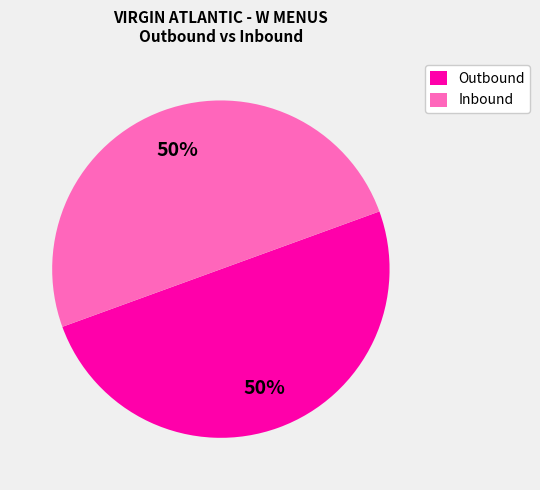

Approximately how many times larger is the value at Outbound compared to Inbound?

1.0